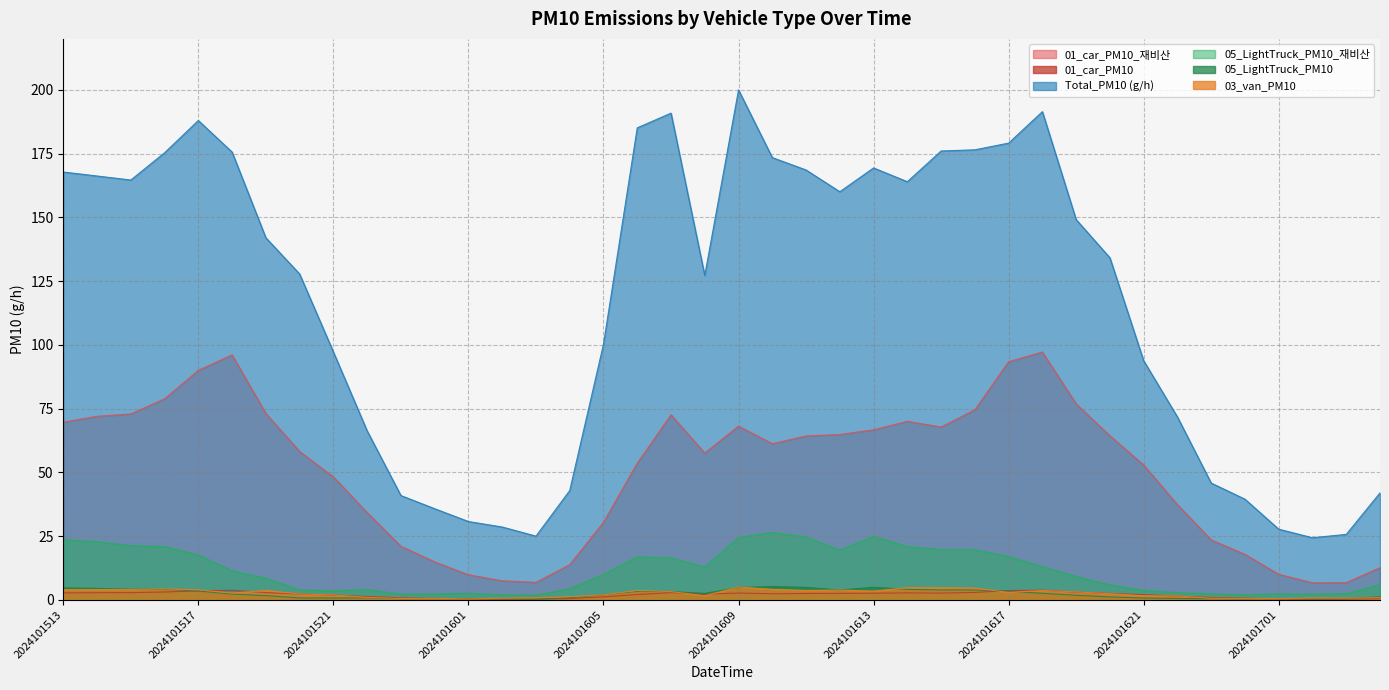

The value of 03_van_PM10 at 2024101517 is 1.7. True or false?

False